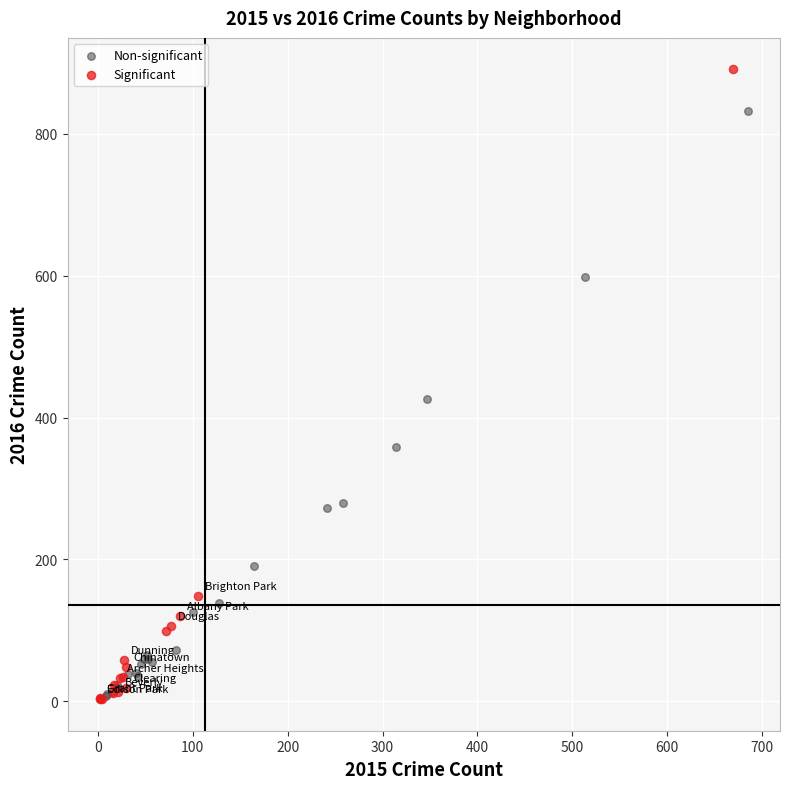

Which series contains the highest Y value?

Significant